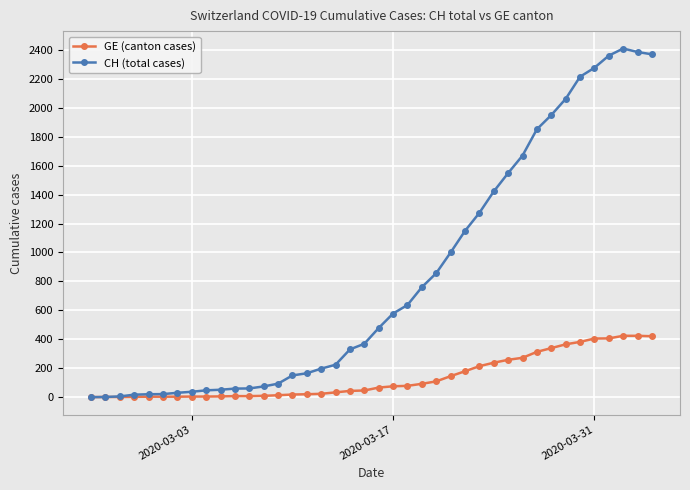

Rank the series by their average value, from highest to lowest.

CH (total cases), GE (canton cases)